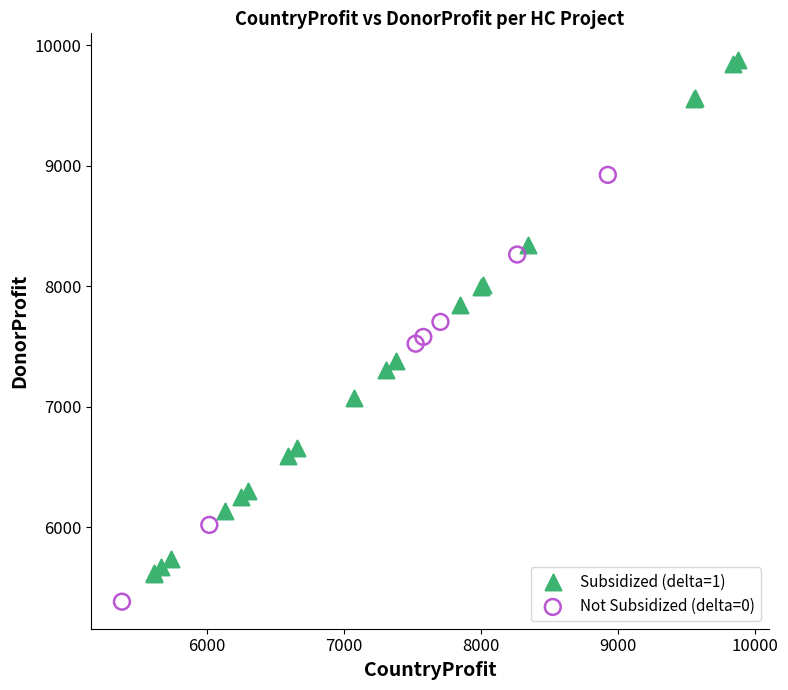

Which series reaches the minimum Y coordinate?

Not Subsidized (delta=0)